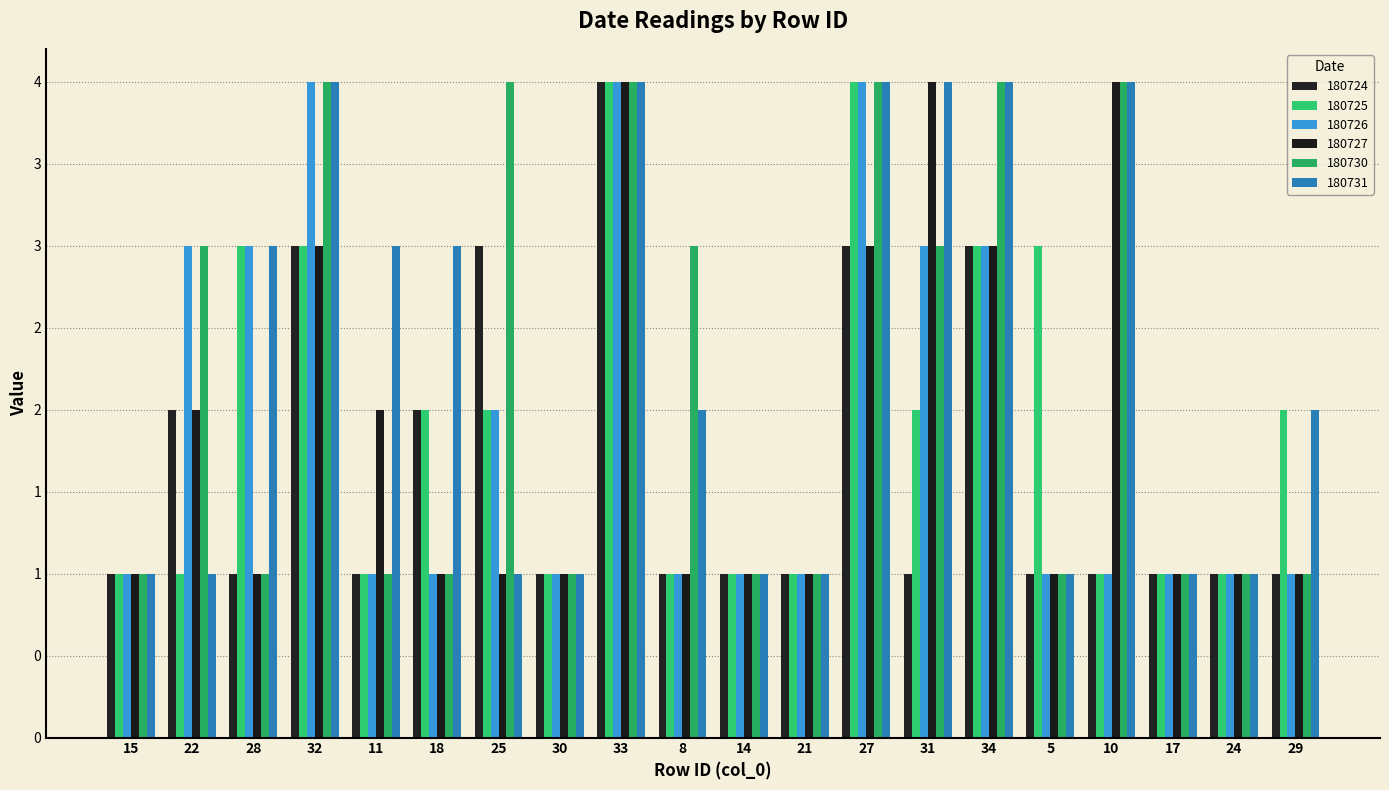

Reading left to right, list all the values displayed in this chart.

180724: 15=1	22=2	28=1	32=3	11=1	18=2	25=3	30=1	33=4	8=1	14=1	21=1	27=3	31=1	34=3	5=1	10=1	17=1	24=1	29=1
180725: 15=1	22=1	28=3	32=3	11=1	18=2	25=2	30=1	33=4	8=1	14=1	21=1	27=4	31=2	34=3	5=3	10=1	17=1	24=1	29=2
180726: 15=1	22=3	28=3	32=4	11=1	18=1	25=2	30=1	33=4	8=1	14=1	21=1	27=4	31=3	34=3	5=1	10=1	17=1	24=1	29=1
180727: 15=1	22=2	28=1	32=3	11=2	18=1	25=1	30=1	33=4	8=1	14=1	21=1	27=3	31=4	34=3	5=1	10=4	17=1	24=1	29=1
180730: 15=1	22=3	28=1	32=4	11=1	18=1	25=4	30=1	33=4	8=3	14=1	21=1	27=4	31=3	34=4	5=1	10=4	17=1	24=1	29=1
180731: 15=1	22=1	28=3	32=4	11=3	18=3	25=1	30=1	33=4	8=2	14=1	21=1	27=4	31=4	34=4	5=1	10=4	17=1	24=1	29=2